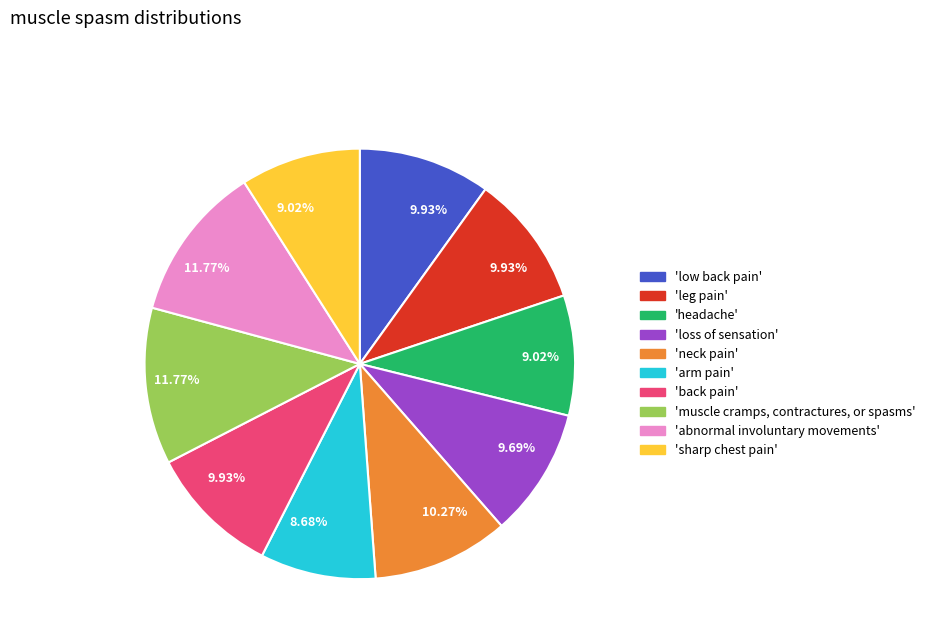

Between 'loss of sensation' and 'muscle cramps, contractures, or spasms', which is larger?

'muscle cramps, contractures, or spasms'